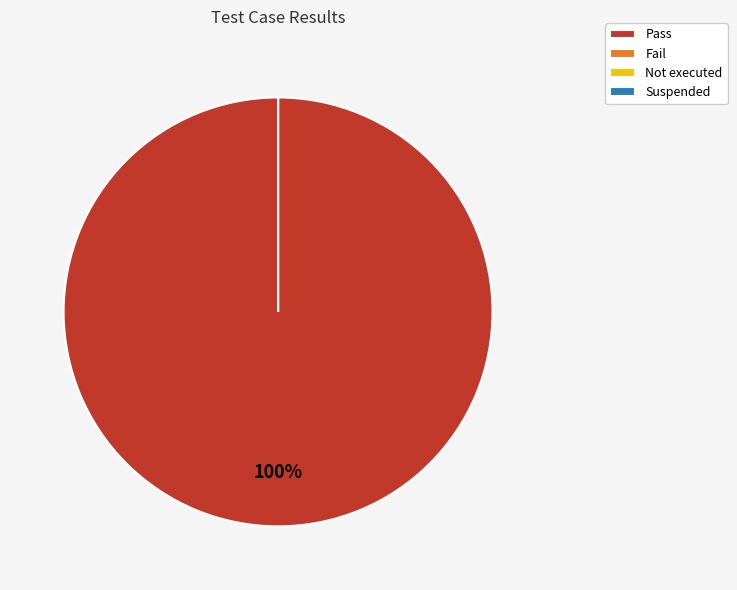

Which category accounts for the majority?

Pass